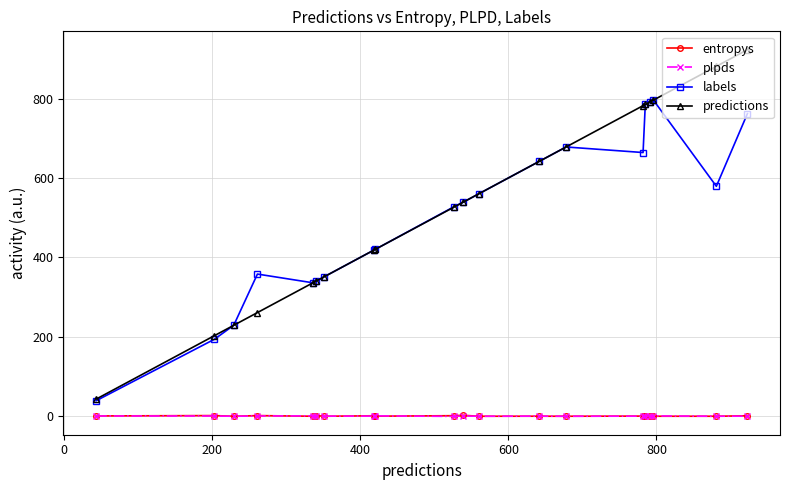

What is the minimum value for labels?

39.0